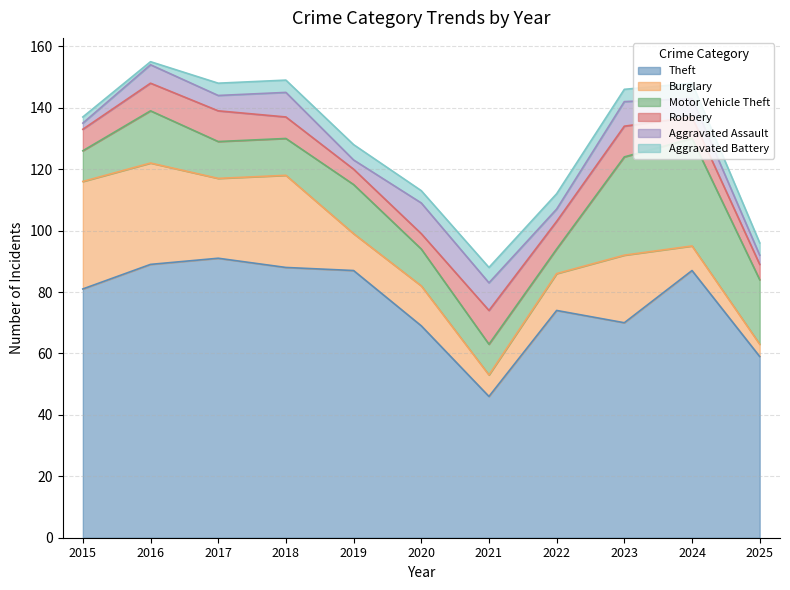

Count the Robbery values in the range 5 to 10.

10